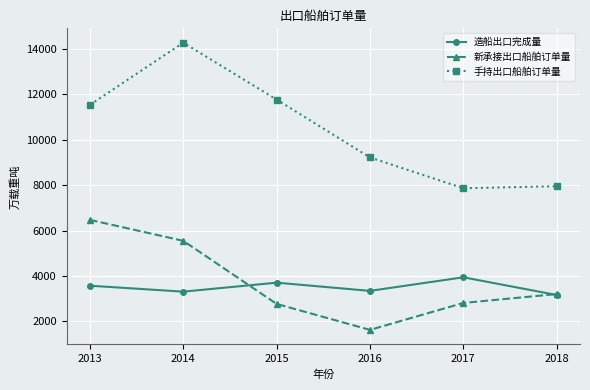

True or false: 手持出口船舶订单量 and 造船出口完成量 cross at least once.

False